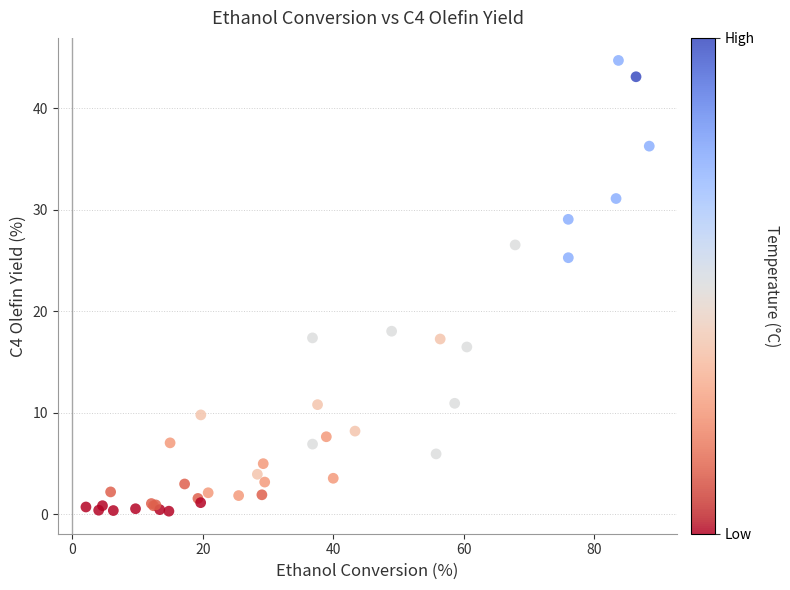

What Y value in the scatter plot is closest to 22?

25.3